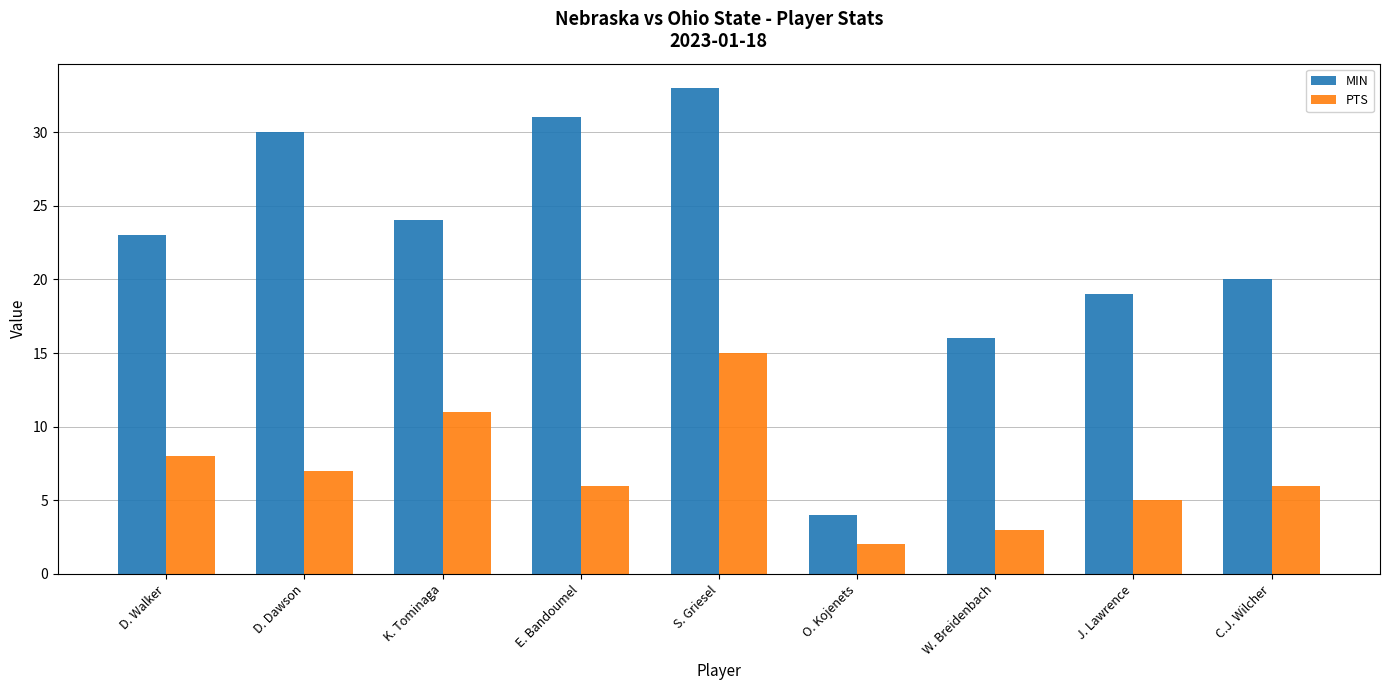

Between D. Dawson and J. Lawrence, which series saw the biggest shift?

MIN